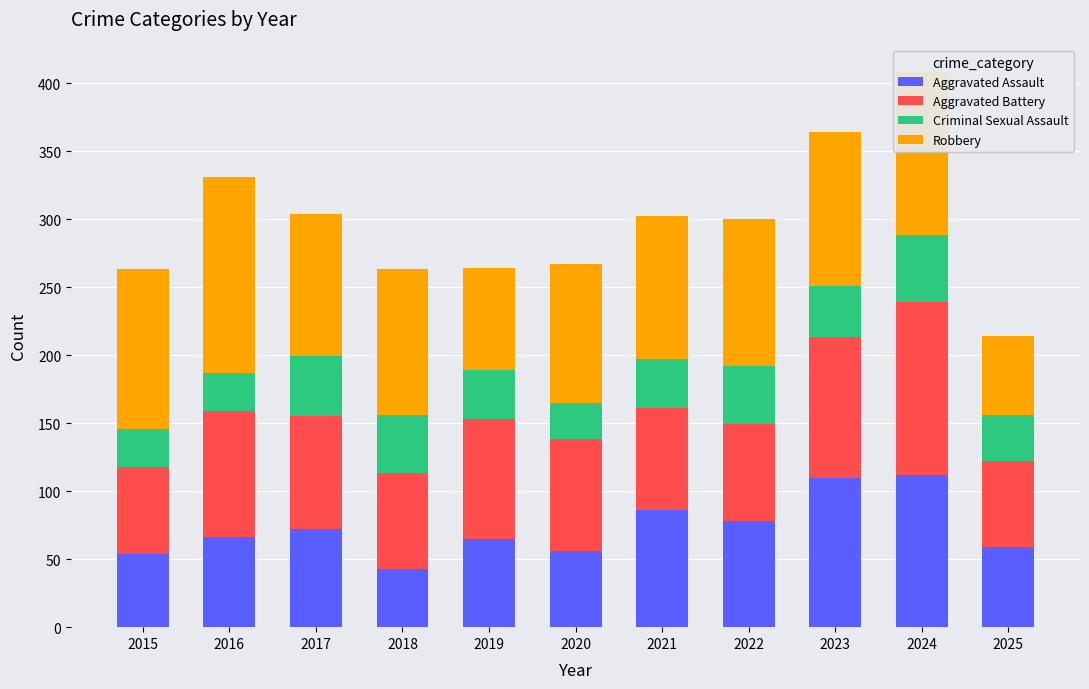

How many categories are shown in the chart?

11